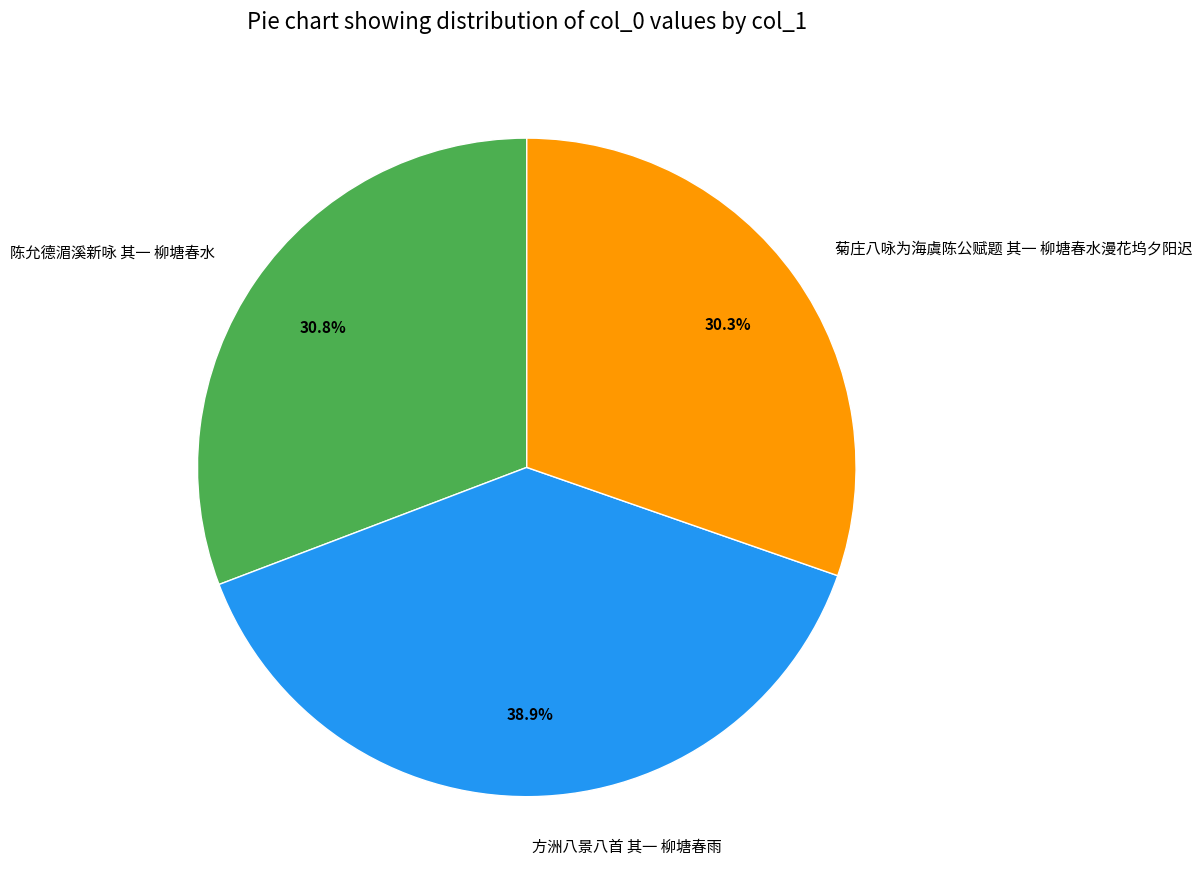

What percentage is the 陈允德湄溪新咏 其一 柳塘春水 slice, to the nearest percent?

31%